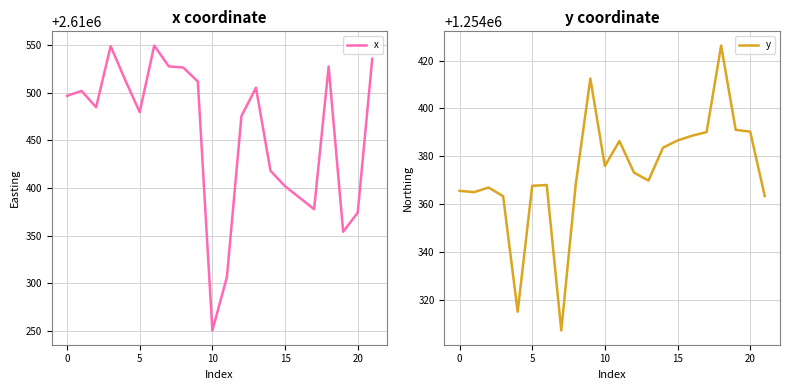

What is the value of the x point at the 15th from the left?

2610418.2